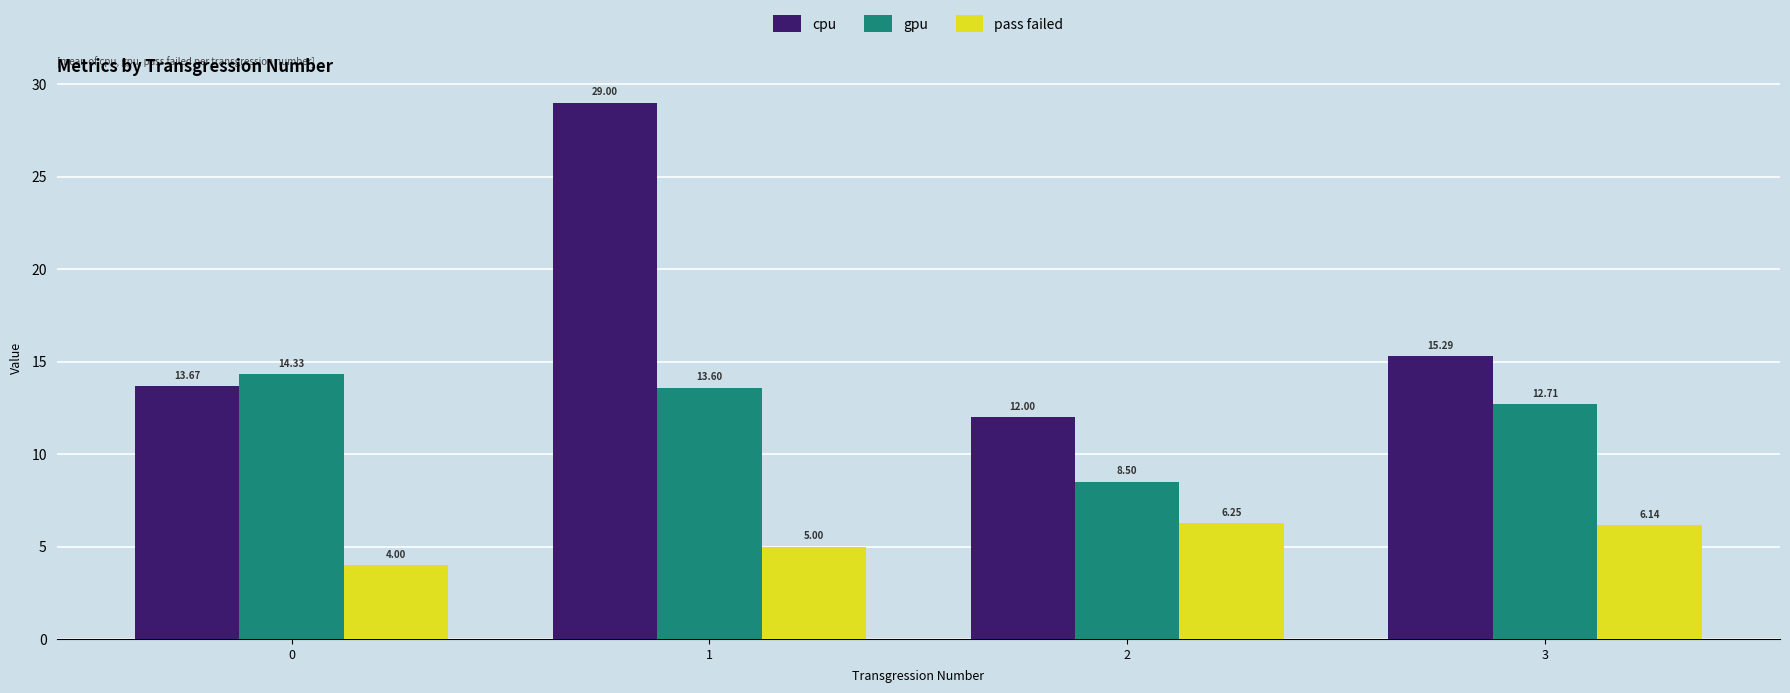

Which series has the largest total across all categories?

cpu